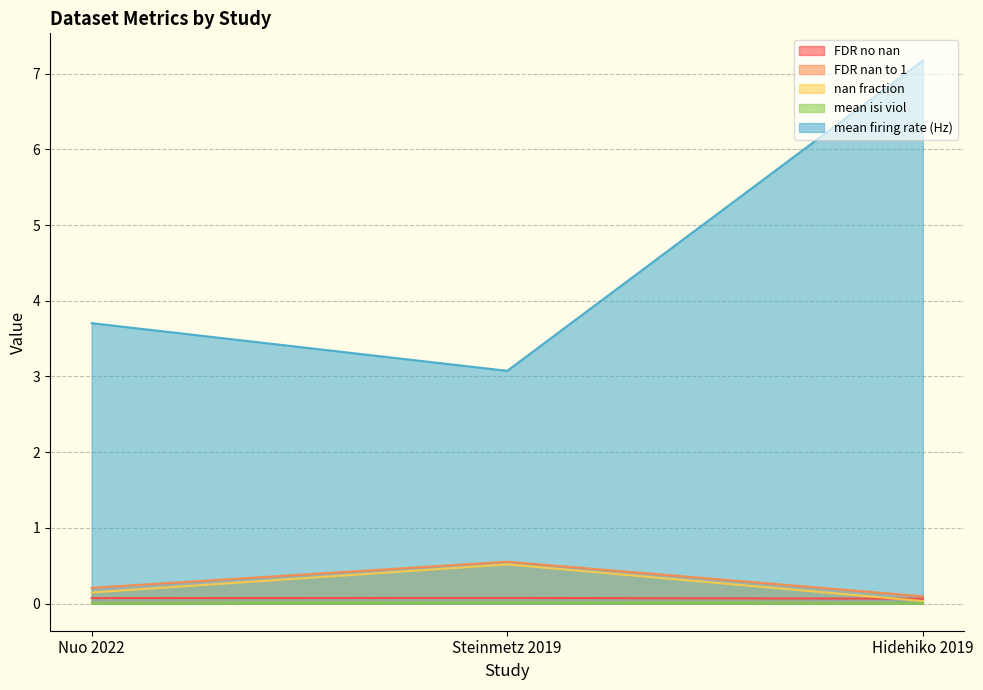

Rank the categories by mean firing rate (Hz) value from highest to lowest.

Hidehiko 2019, Nuo 2022, Steinmetz 2019